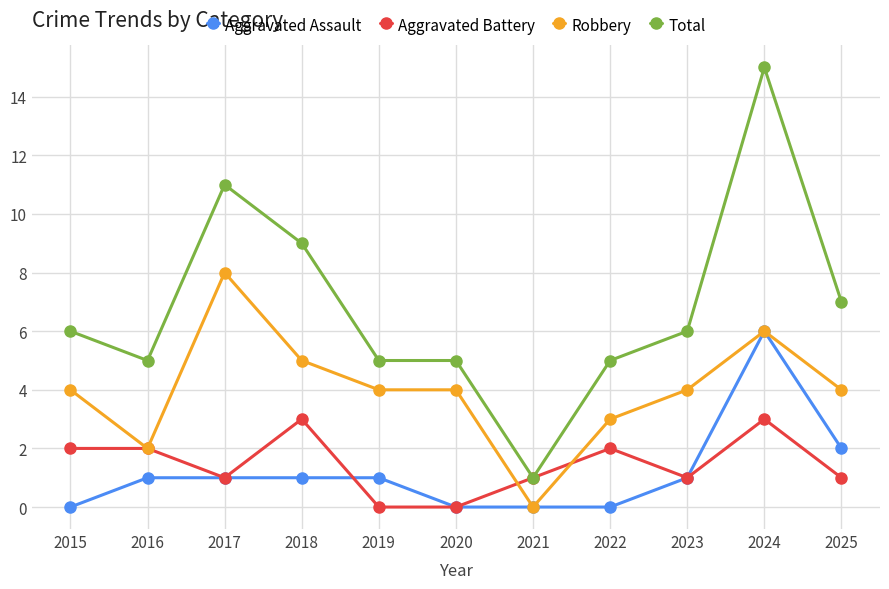

What is the maximum value for Robbery?

8